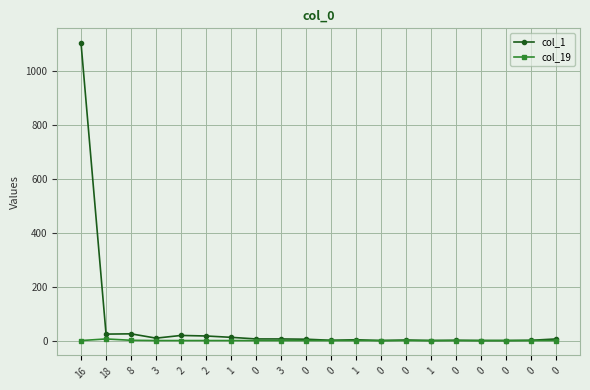

True or false: col_19 has a value of 0 at 0.

True